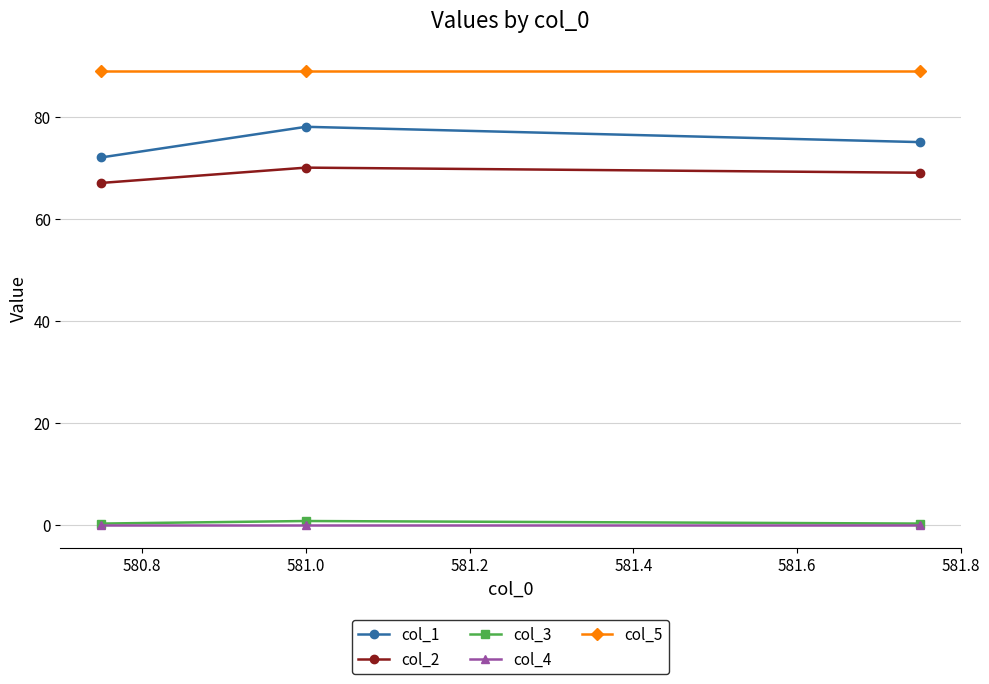

What is the minimum value for col_5?

89.0